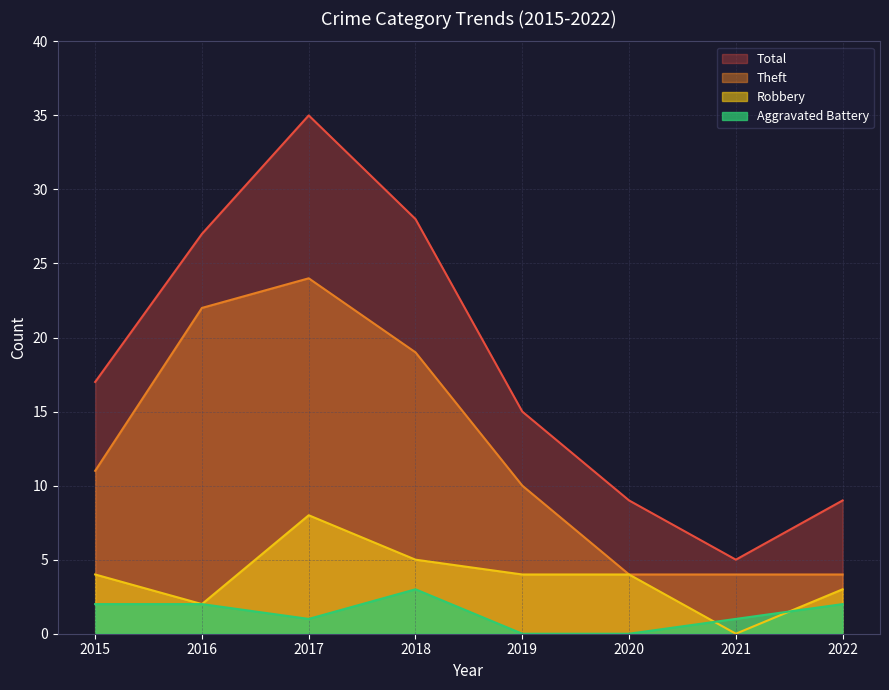

Which series has the largest range (max minus min)?

Total